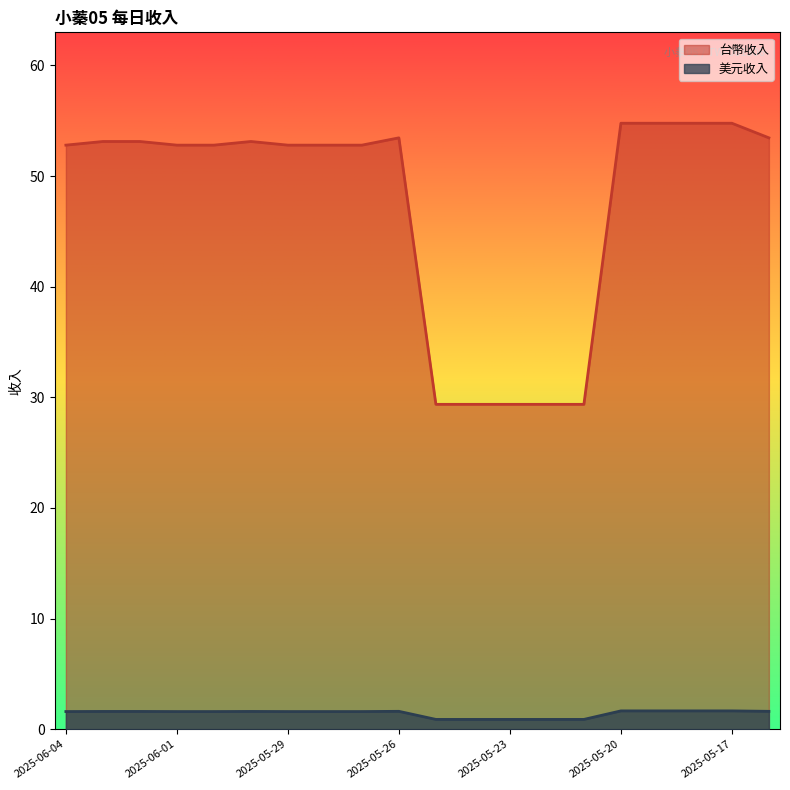

What are all the series names shown in the legend?

台幣收入, 美元收入